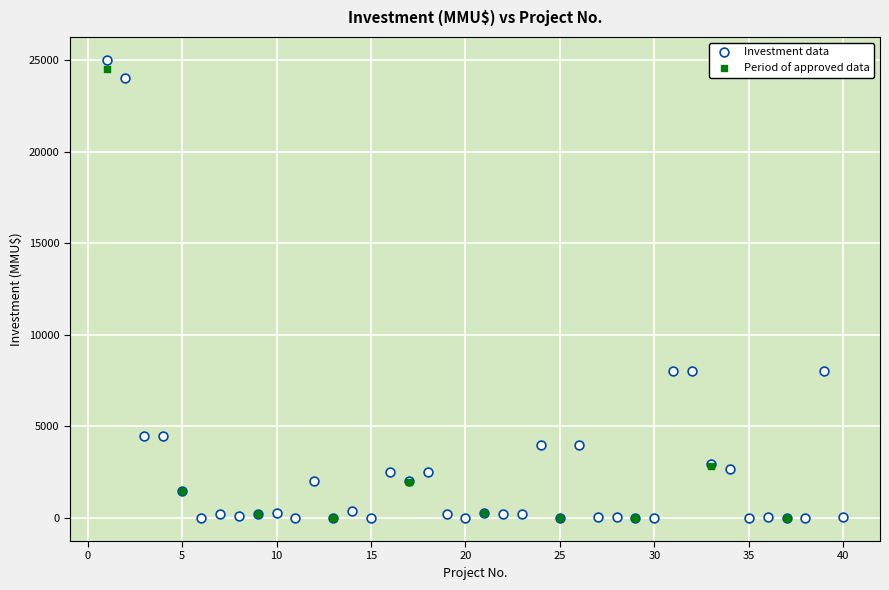

Which series has the widest spread of Y values?

Investment data